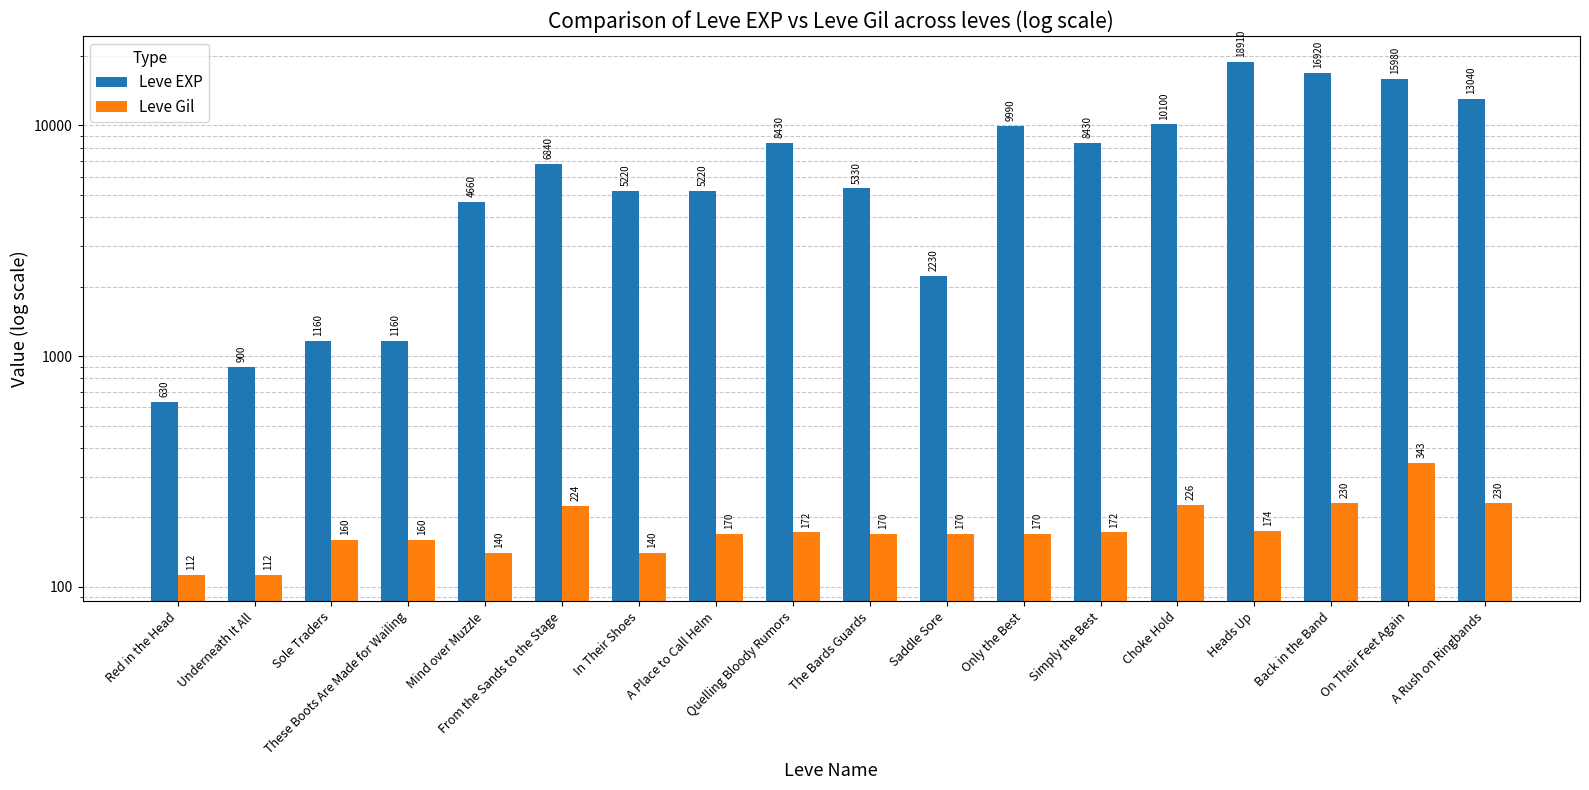

True or false: Leve Gil has a value of 230 at Back in the Band.

True